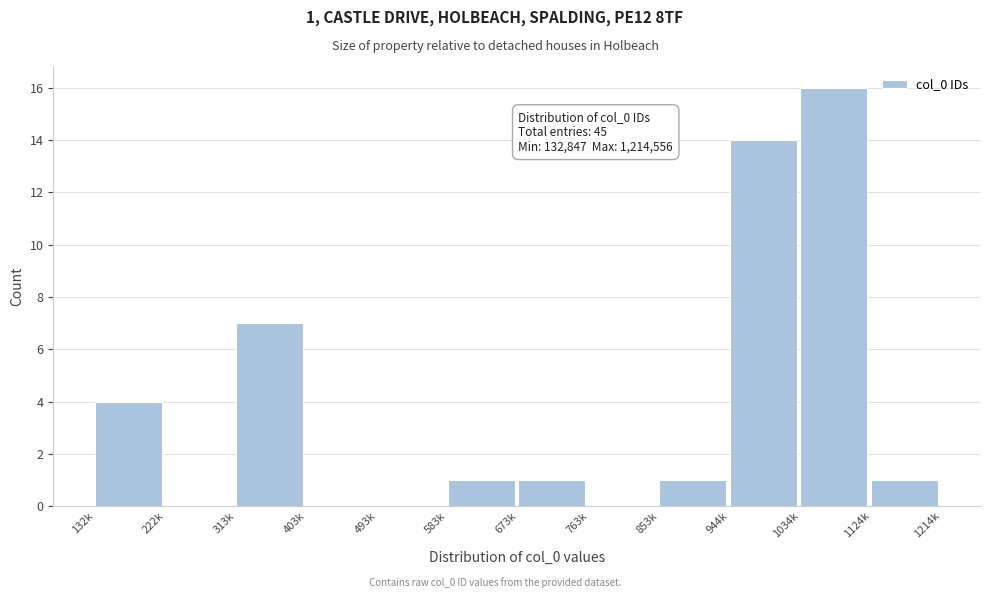

Reading left to right, extract all data points from this chart.

132k=4	222k=0	313k=7	403k=0	493k=0	583k=1	673k=1	763k=0	853k=1	944k=14	1034k=16	1124k=1